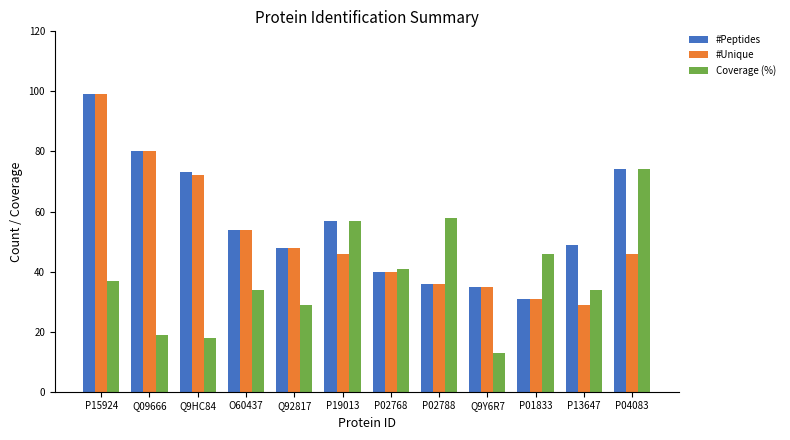

List the series in order of their overall mean, lowest first.

Coverage (%), #Unique, #Peptides